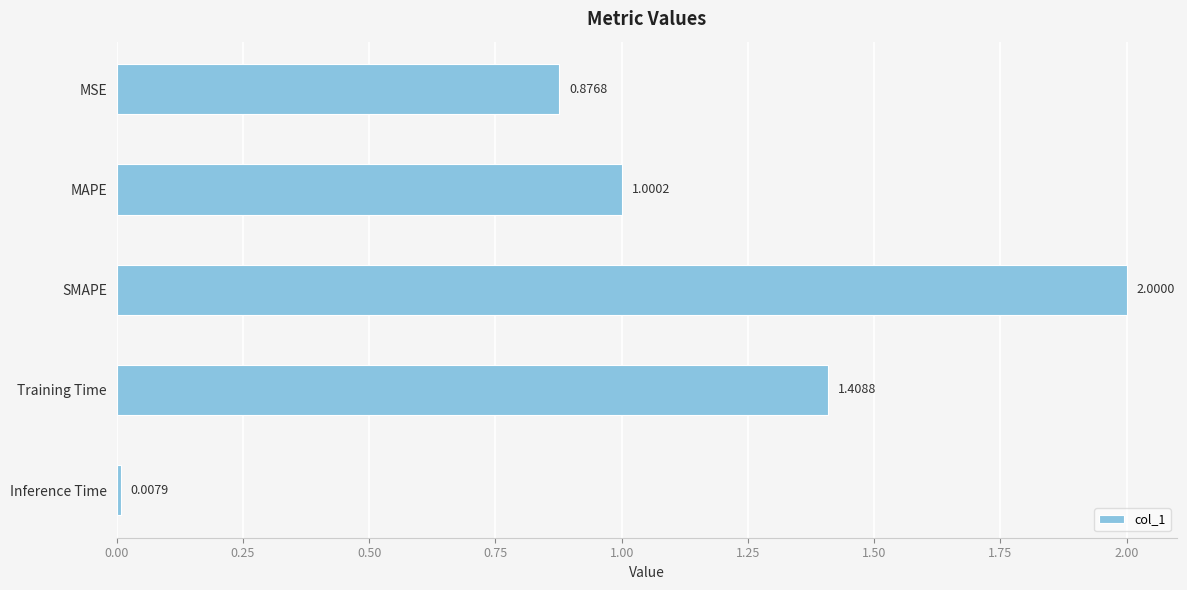

Where is the data nearest to the value 1?

MAPE